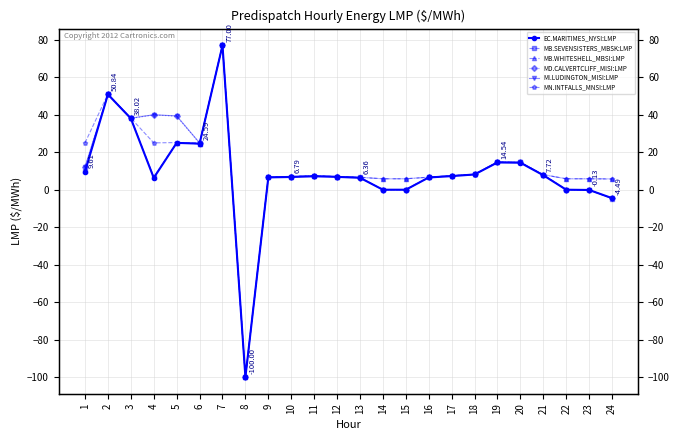

Where is the first local maximum for MD.CALVERTCLIFF_MISI:LMP?

2